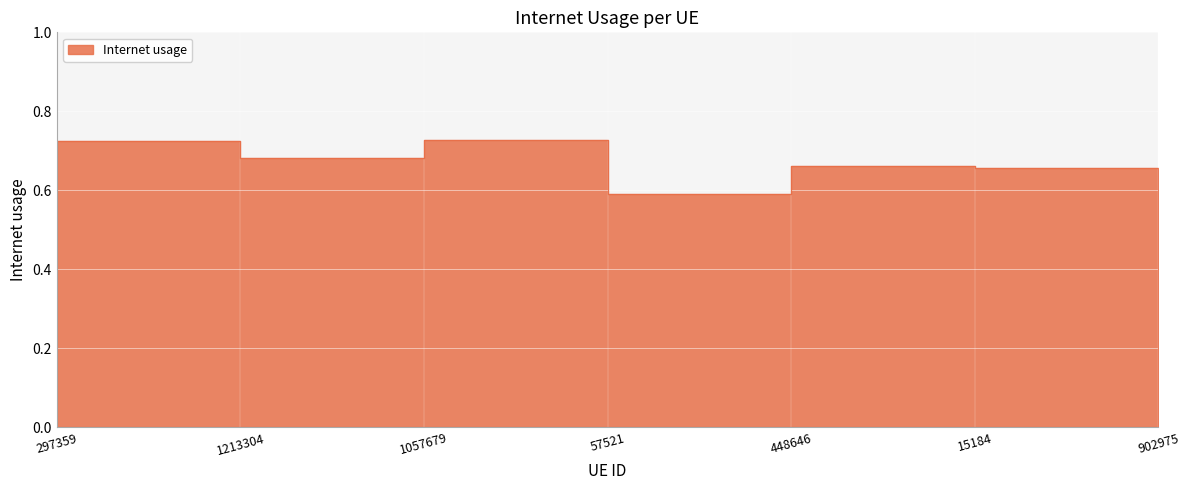

At which category does the data reach its first local valley?

1057679